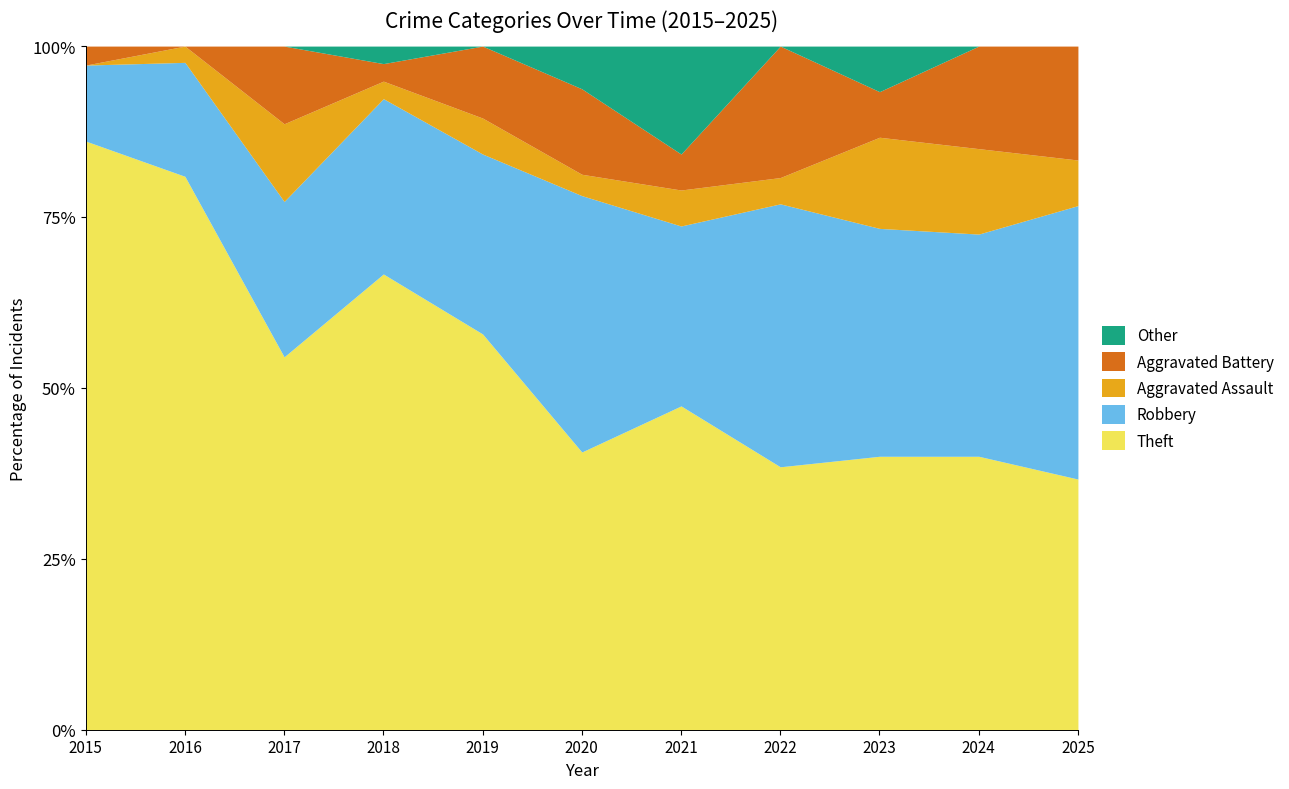

Reading right to left, list all the values displayed in this chart.

Theft: 2025=11	2024=16	2023=12	2022=10	2021=9	2020=13	2019=22	2018=26	2017=24	2016=34	2015=31
Robbery: 2025=12	2024=13	2023=10	2022=10	2021=5	2020=12	2019=10	2018=10	2017=10	2016=7	2015=4
Aggravated Assault: 2025=2	2024=5	2023=4	2022=1	2021=1	2020=1	2019=2	2018=1	2017=5	2016=1	2015=0
Aggravated Battery: 2025=5	2024=6	2023=2	2022=5	2021=1	2020=4	2019=4	2018=1	2017=5	2016=0	2015=1
Other: 2025=0	2024=0	2023=2	2022=0	2021=3	2020=2	2019=0	2018=1	2017=0	2016=0	2015=0